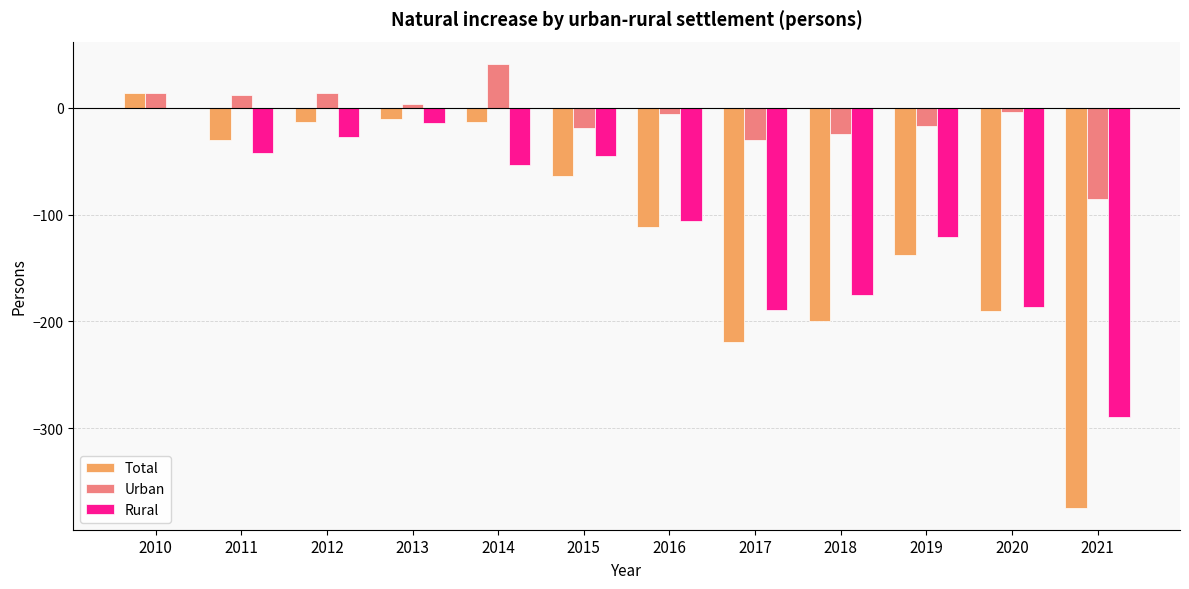

What is the maximum value for Total?

14